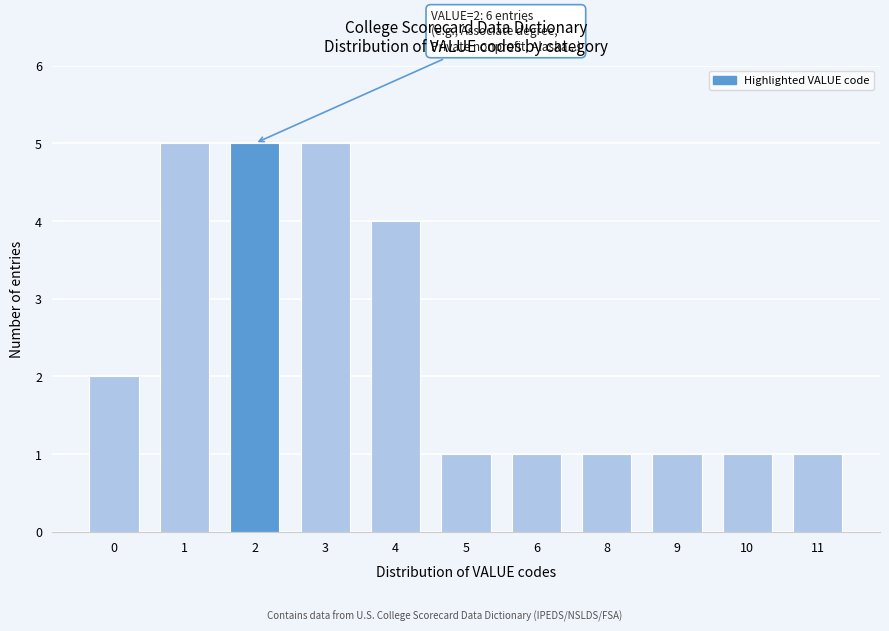

Reading right to left, extract all data points from this chart.

11=1	10=1	9=1	8=1	6=1	5=1	4=4	3=5	2=5	1=5	0=2